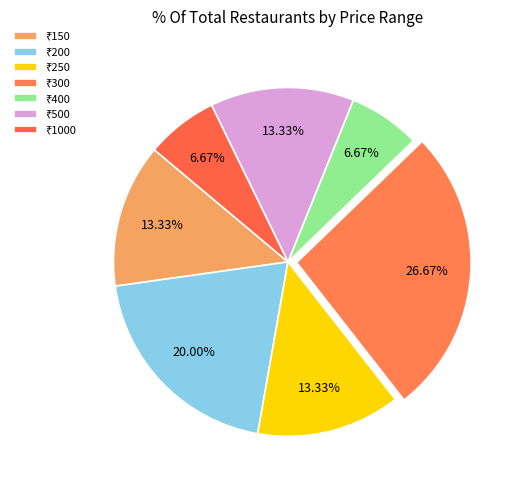

How many segments does this pie chart have?

7